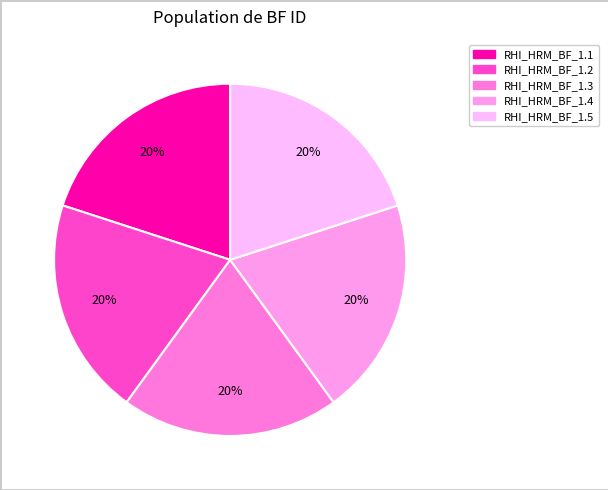

Is there any slice that represents more than half of the pie?

No